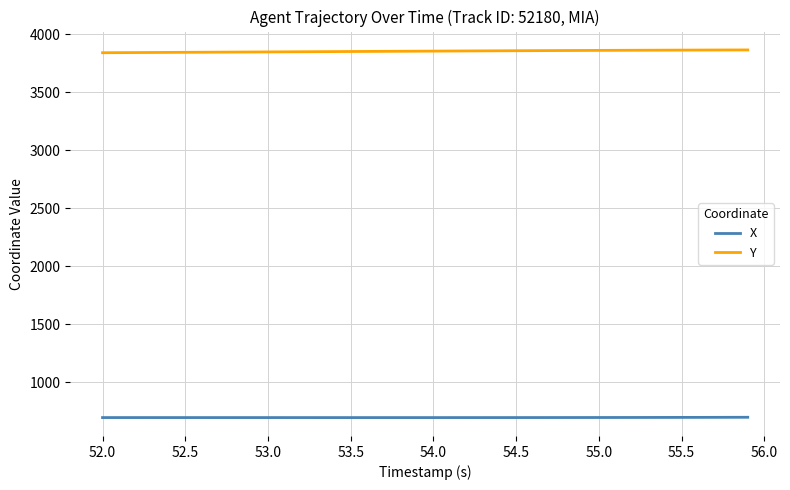

What is the lowest value of the X series?

695.3